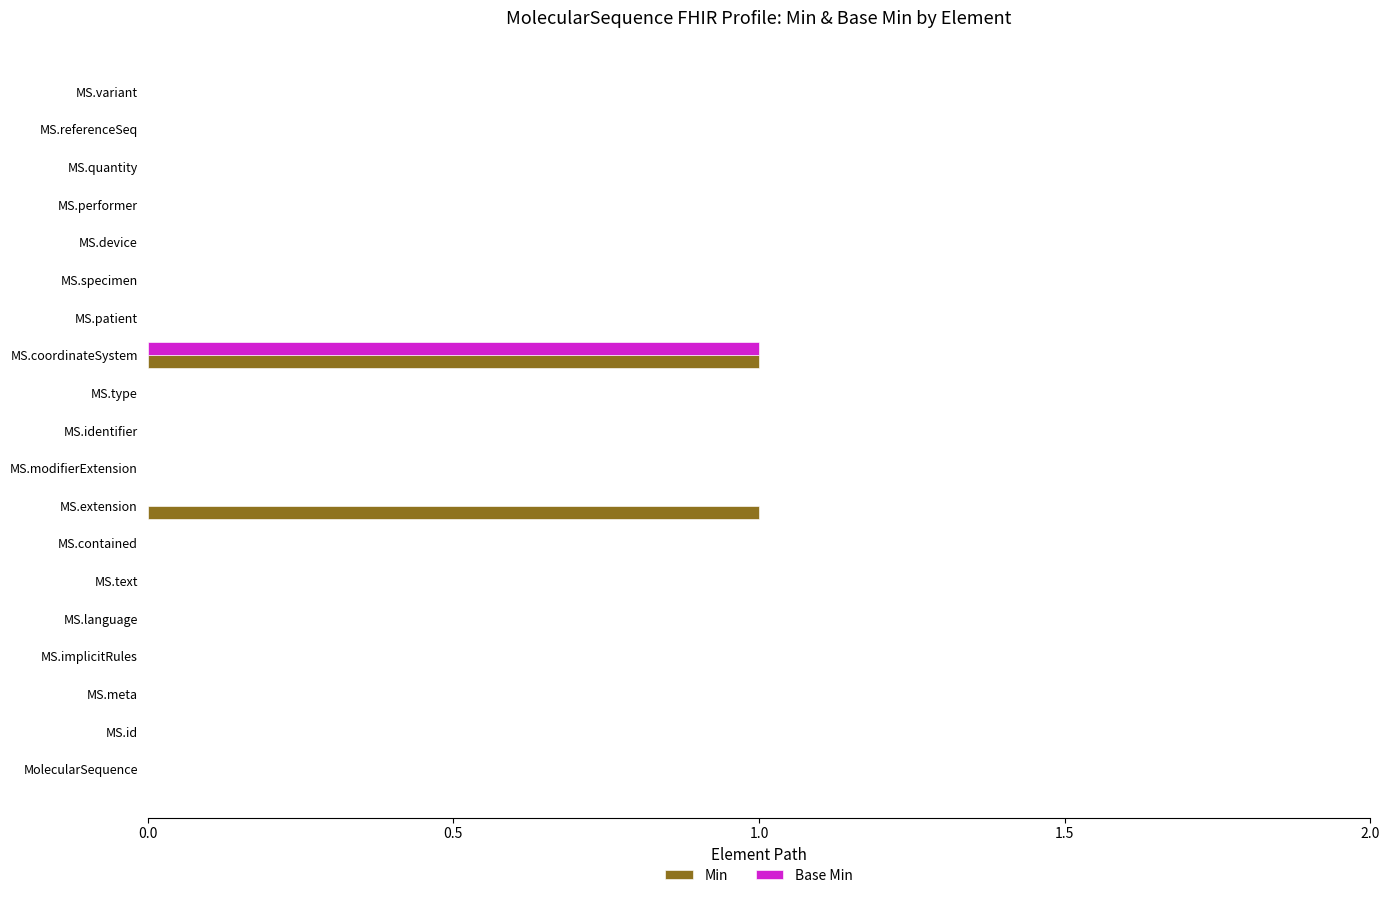

The Base Min series shows 0 at MS.type. True or false?

True